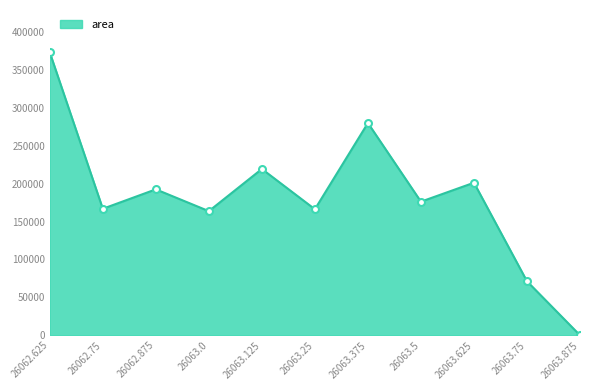

Is it true that the value at 26063.5 is 176250?

True